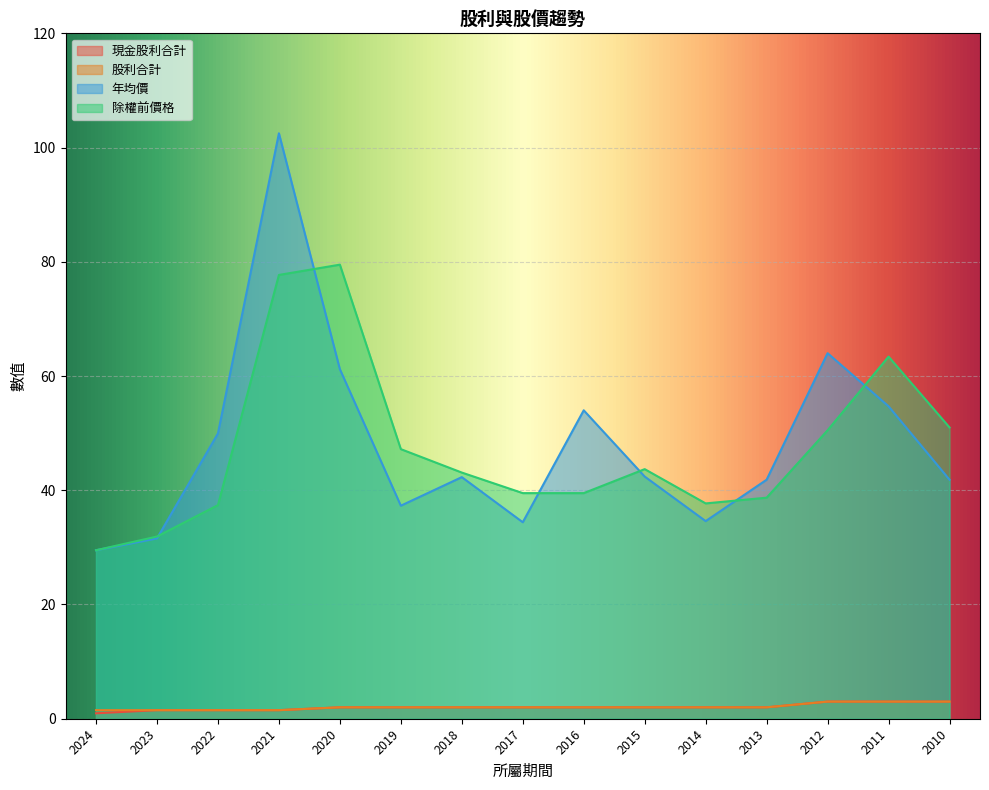

Which label corresponds to the largest value in the chart?

2021